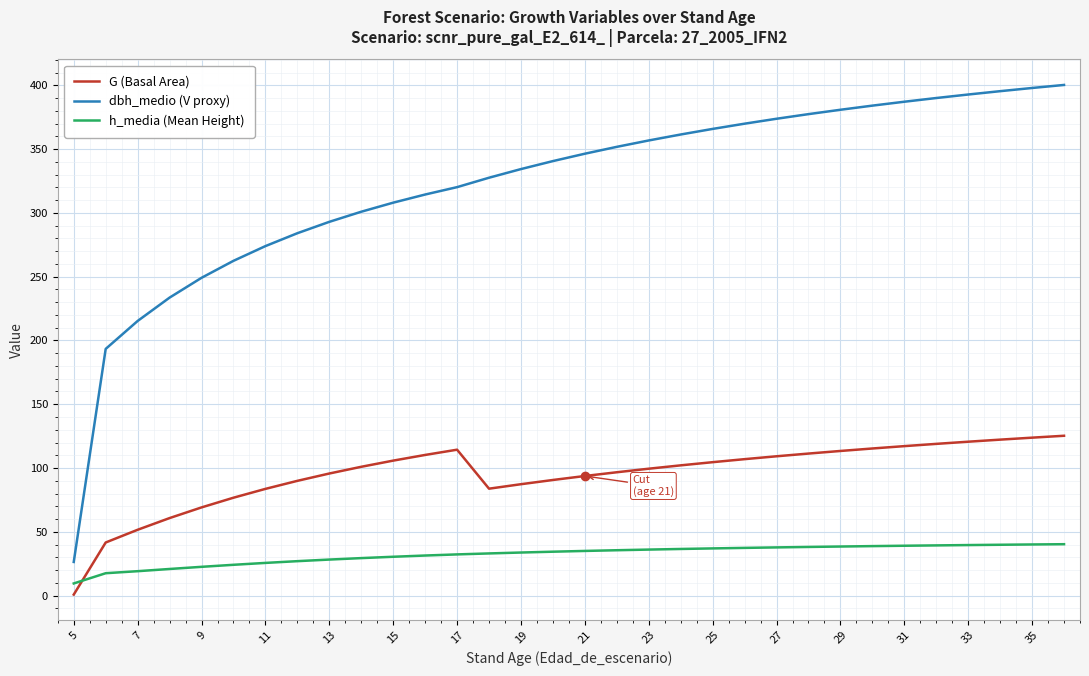

Which series has the widest spread of values?

dbh_medio (V proxy)